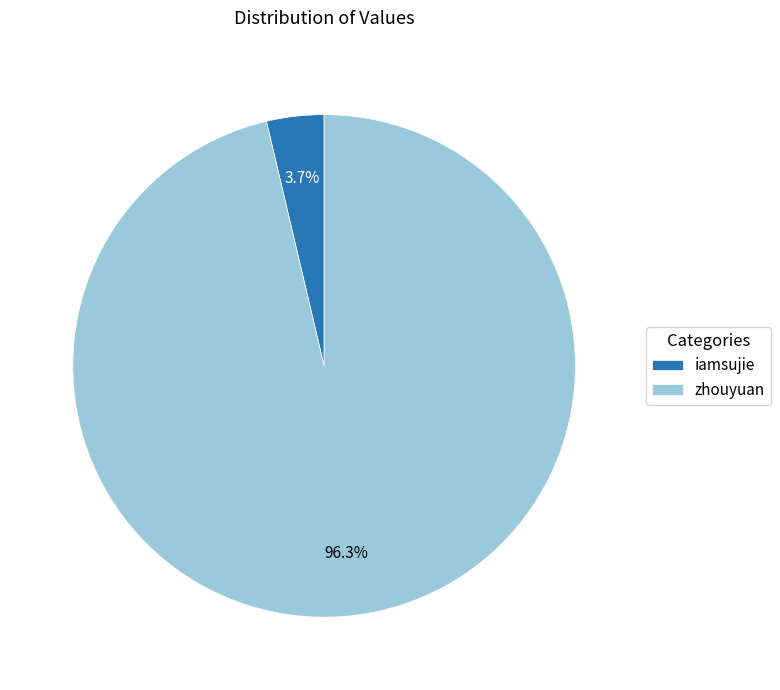

To the nearest percent, what is the difference between the iamsujie and zhouyuan slice percentages?

93%